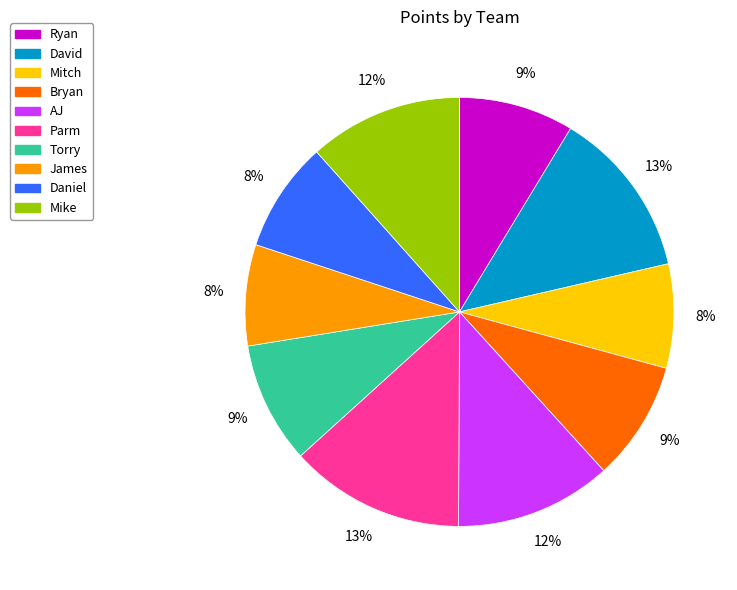

Between James and Torry, which is larger?

Torry